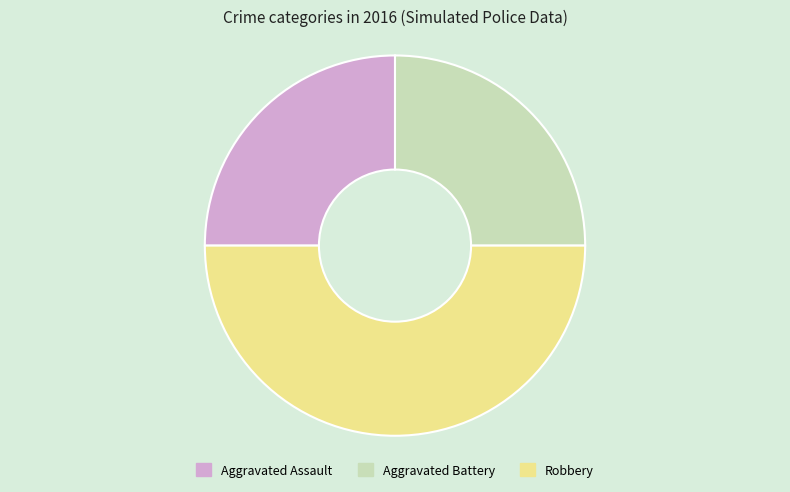

Which slice is the largest?

Robbery